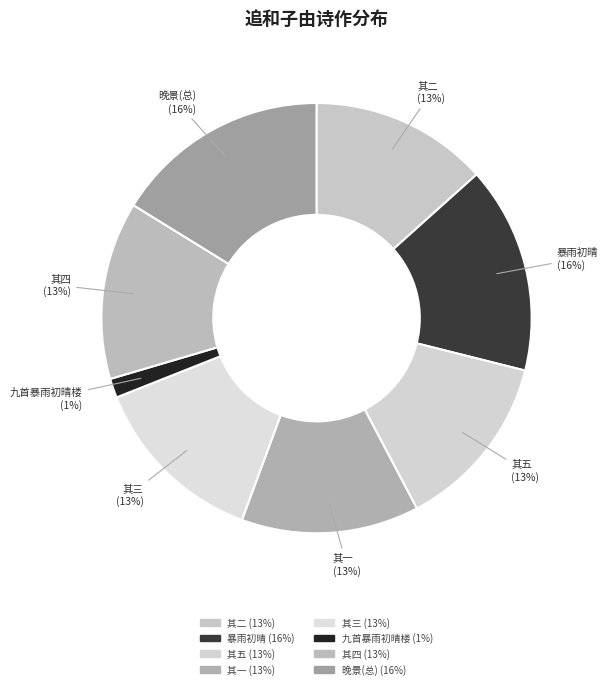

How many segments does this pie chart have?

8